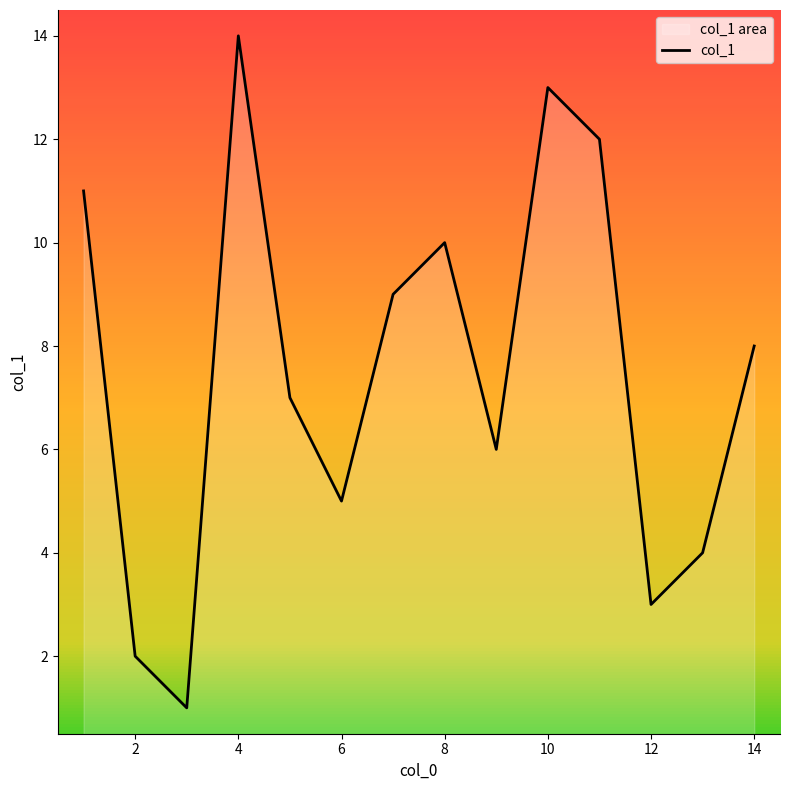

What is the sum of the values at 11 and 10?

25